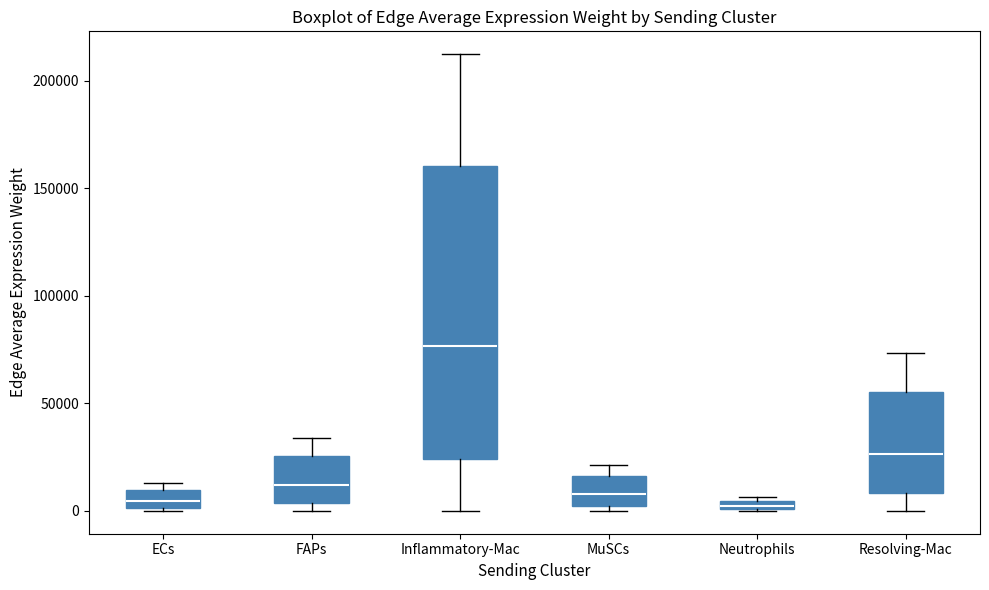

Where does the median line of the box for MuSCs sit on the y-axis? The values are not printed on the chart, so give them approximately, as read against the axis.

10000